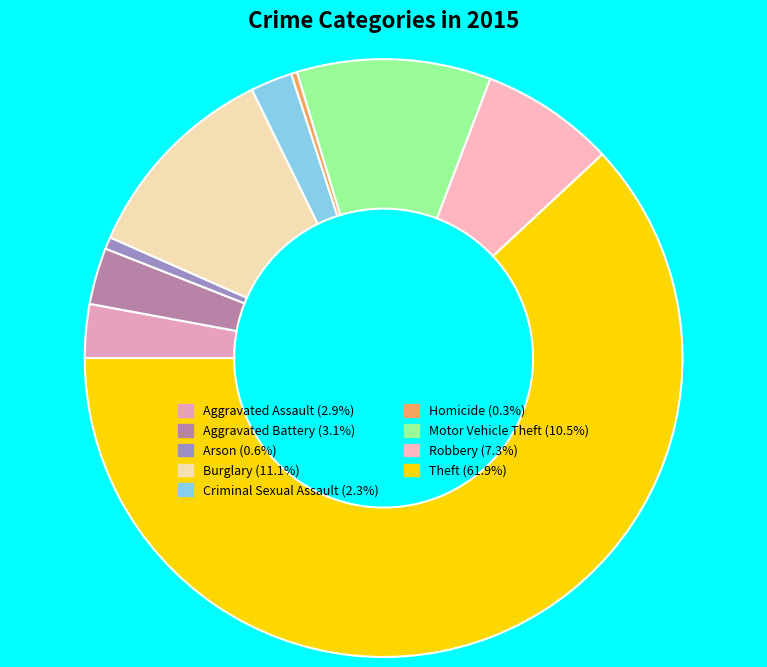

Is it true that Criminal Sexual Assault is 2% of the pie?

True